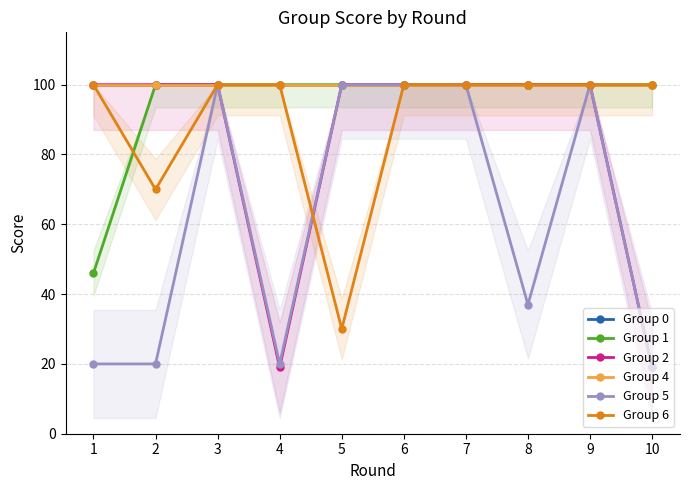

Which label corresponds to the smallest value in the chart?

4